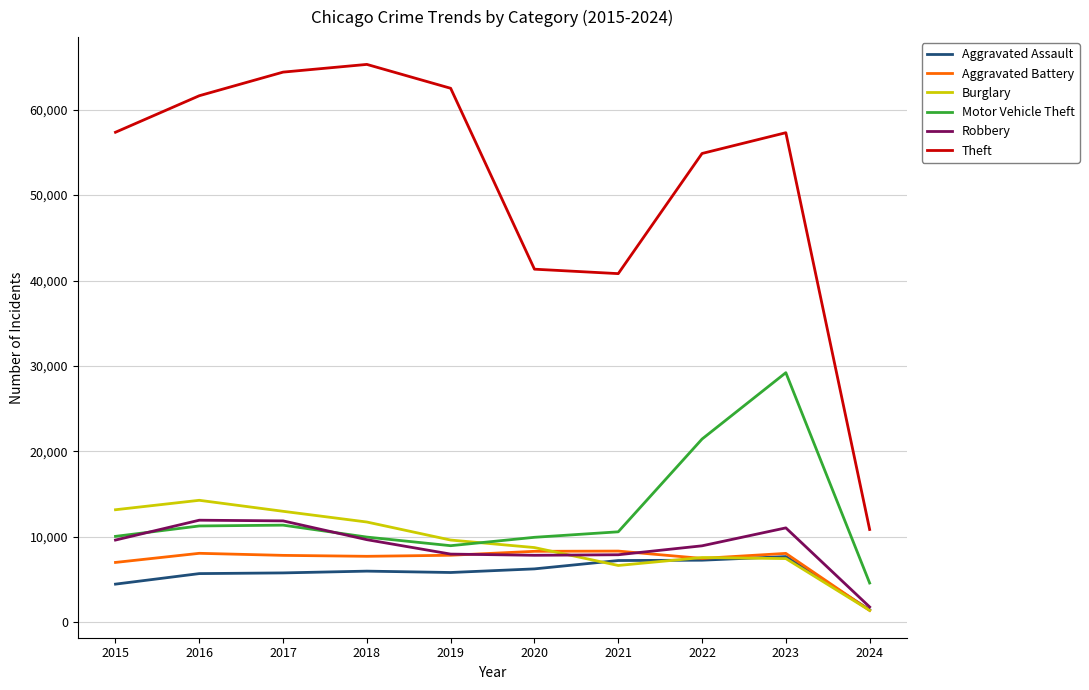

The value of Aggravated Assault at 2016 is 9304. True or false?

False